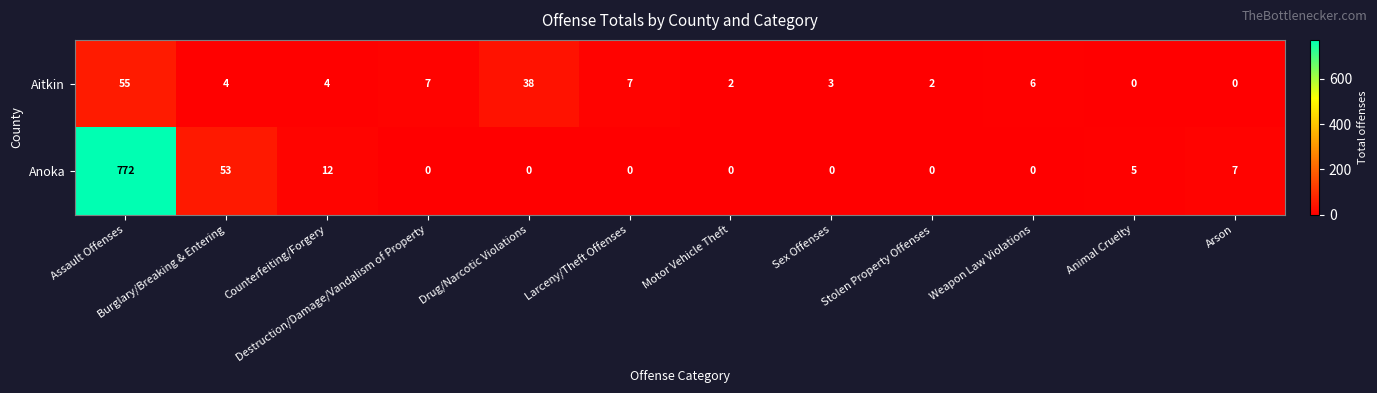

What is the difference between the maximum and minimum values in the Aitkin series?

55